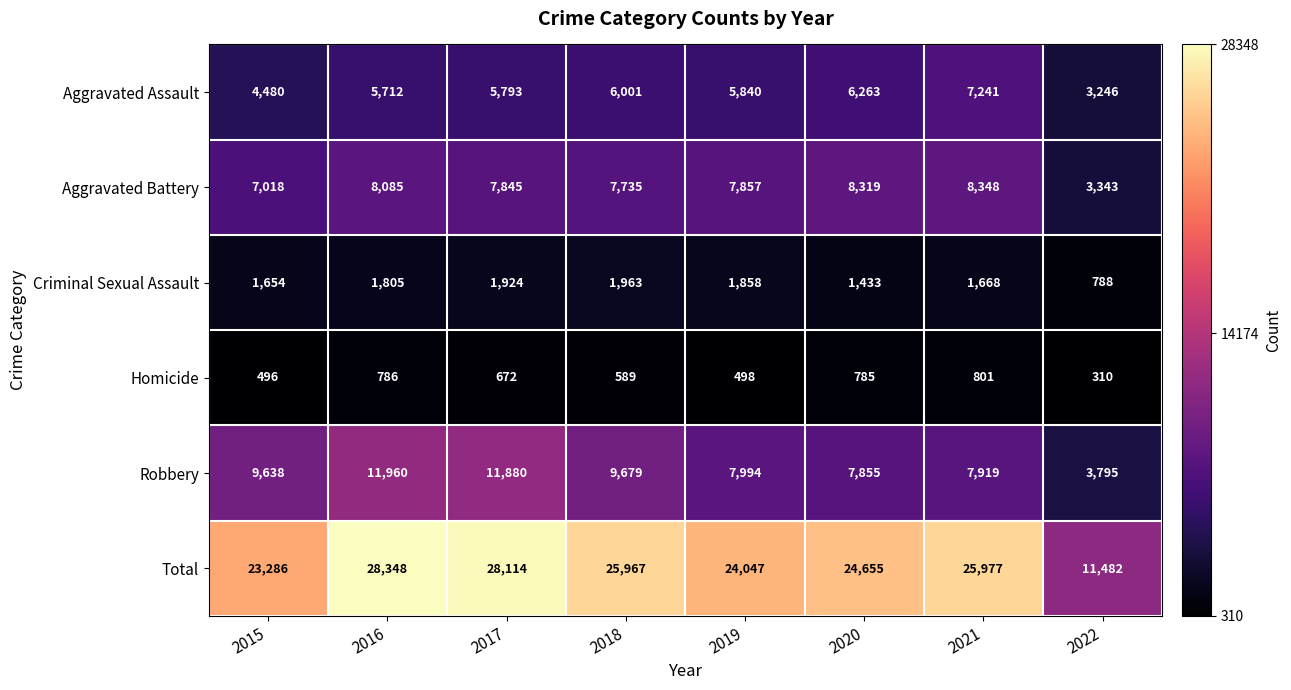

Rank the series by their maximum value, from lowest to highest.

Homicide, Criminal Sexual Assault, Aggravated Assault, Aggravated Battery, Robbery, Total